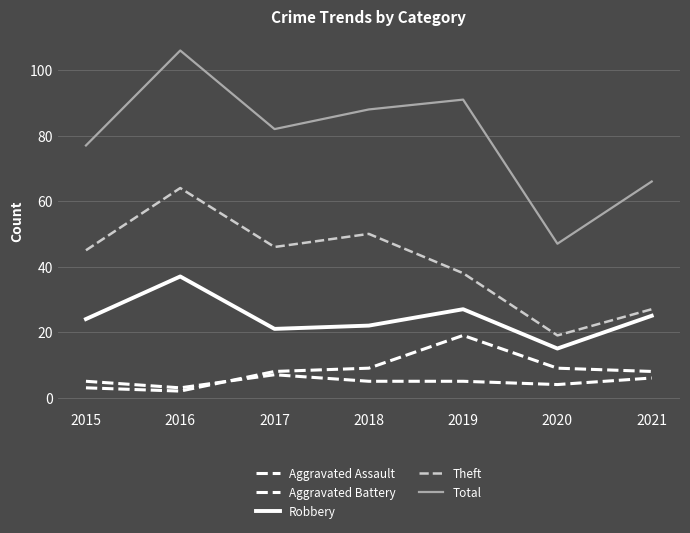

True or false: Aggravated Assault has more than 2 points higher than both neighbors.

False